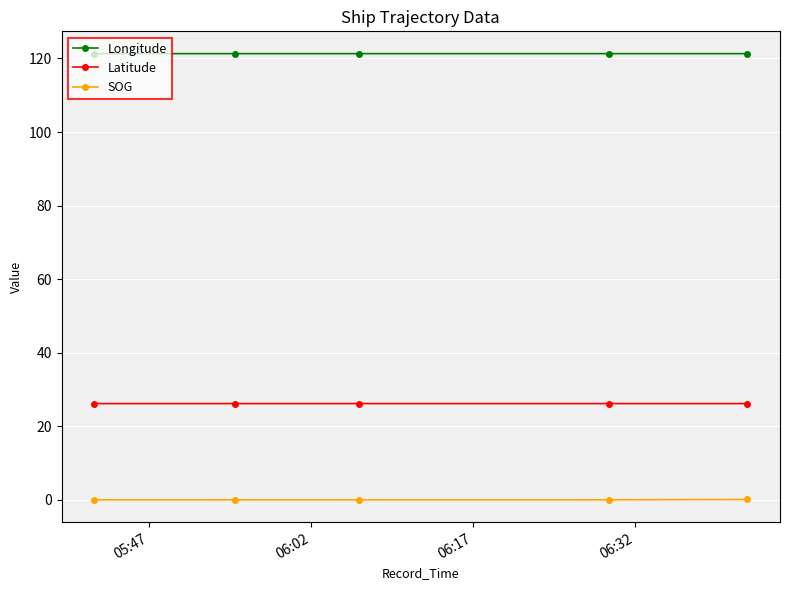

What are all the series names shown in the legend?

Longitude, Latitude, SOG